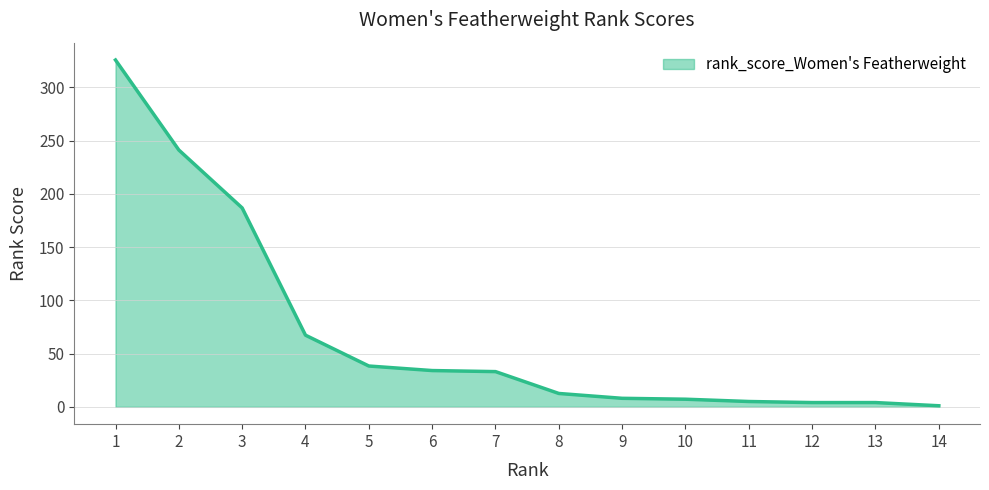

The chart shows a value of 1.0 at 14. True or false?

True